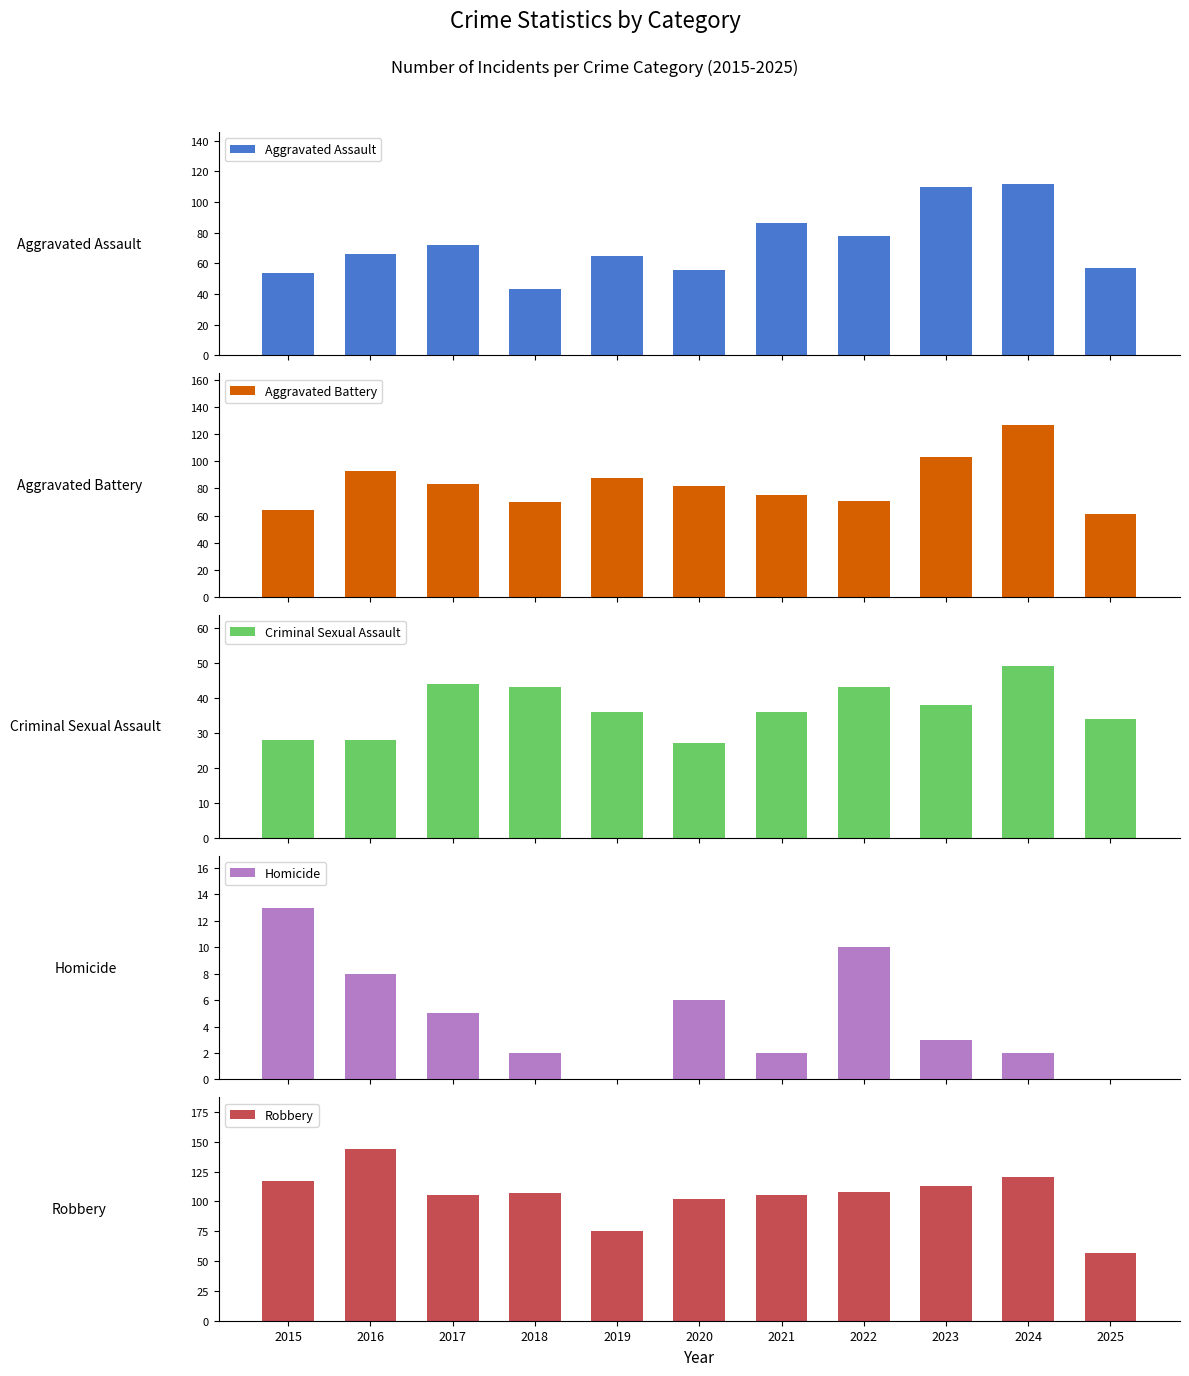

True or false: Aggravated Assault has a value of 72 at 2017.

True